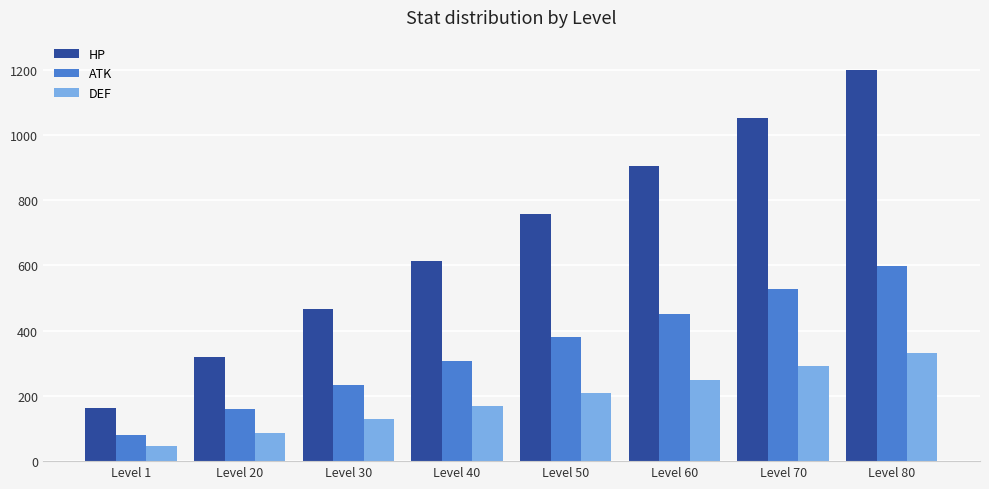

Which series has the largest total across all categories?

HP